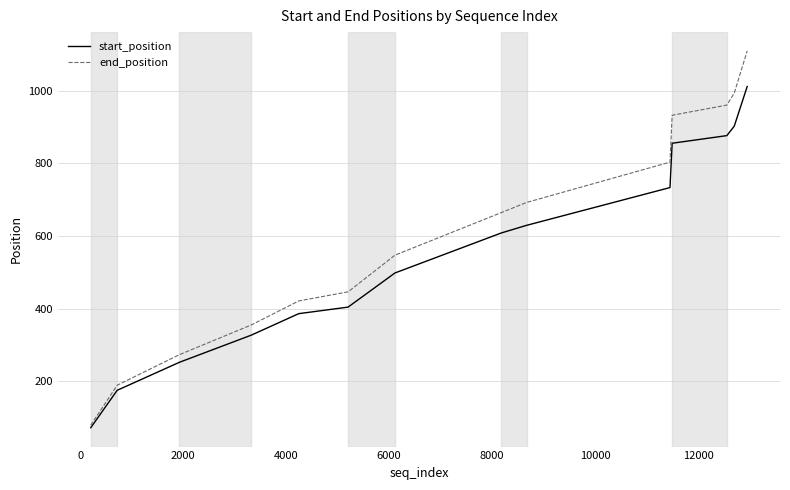

Rank the series by their maximum value, from highest to lowest.

end_position, start_position